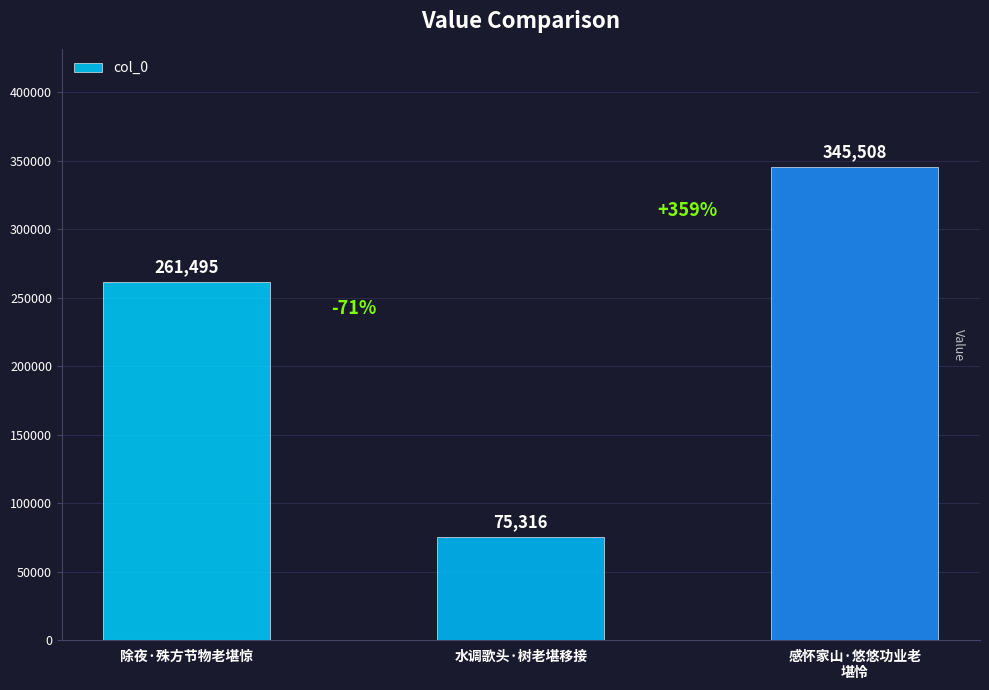

True or false: the data shows 345508 at 感怀家山·悠悠功业老
堪怜.

True